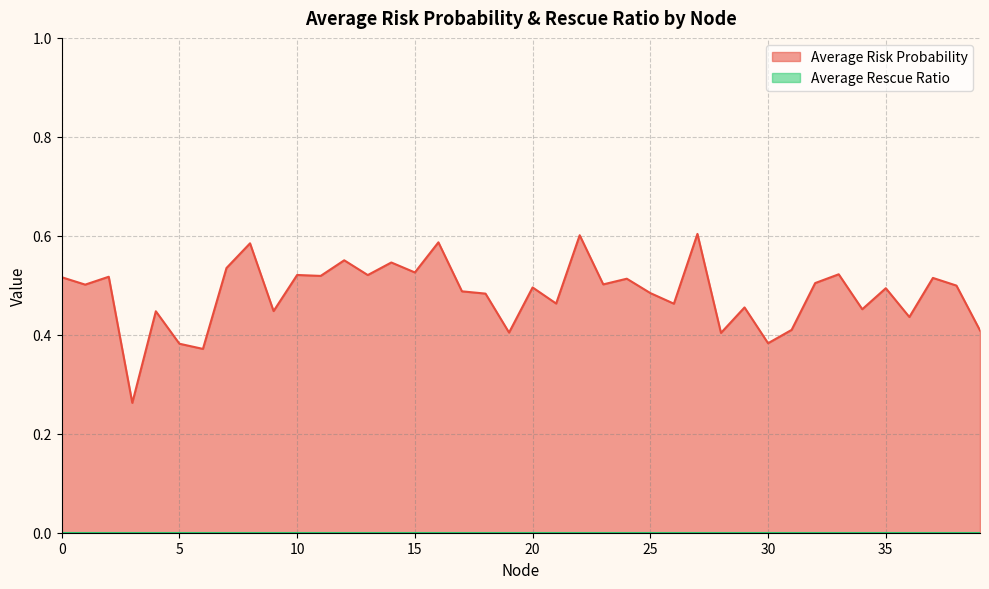

What is the change in value from 10 to 27?

+0.1